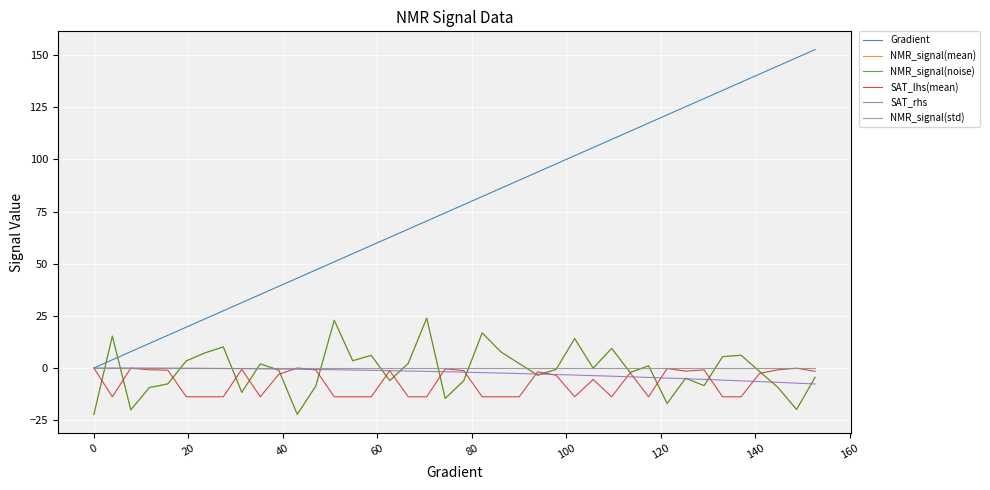

Which series has the largest total across all categories?

Gradient